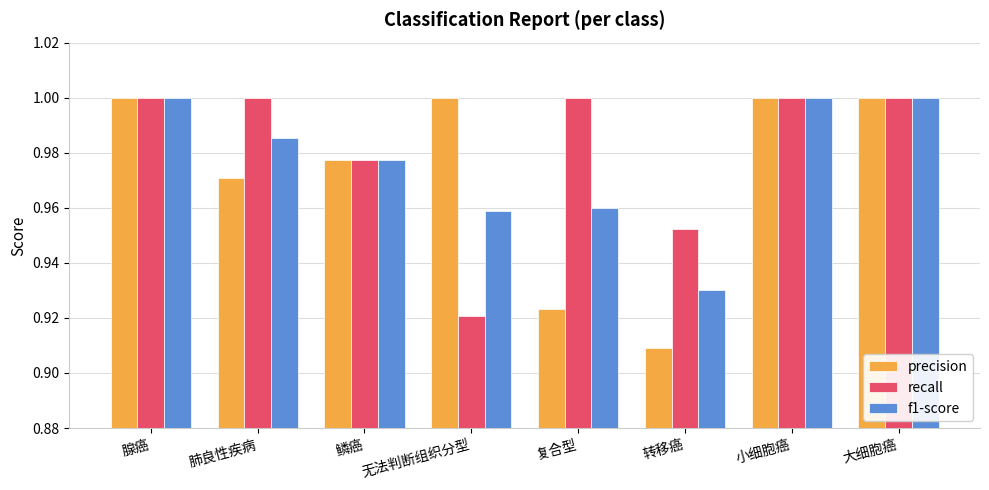

Count the recall values in the range 0 to 1.

8